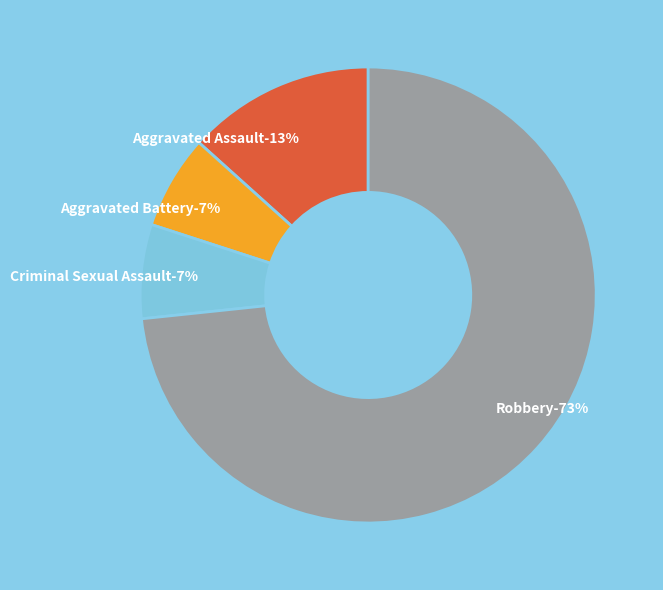

What is the smallest slice in the pie chart?

Aggravated Battery